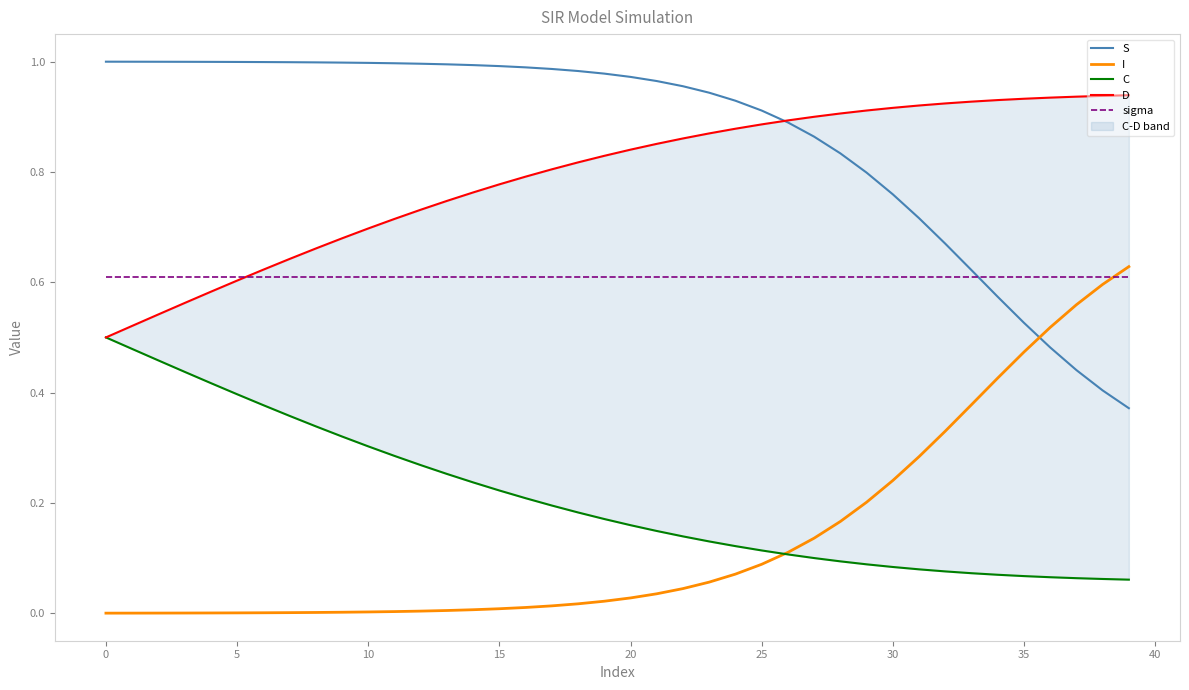

Rank the series by their maximum value, from highest to lowest.

S, D, I, sigma, C